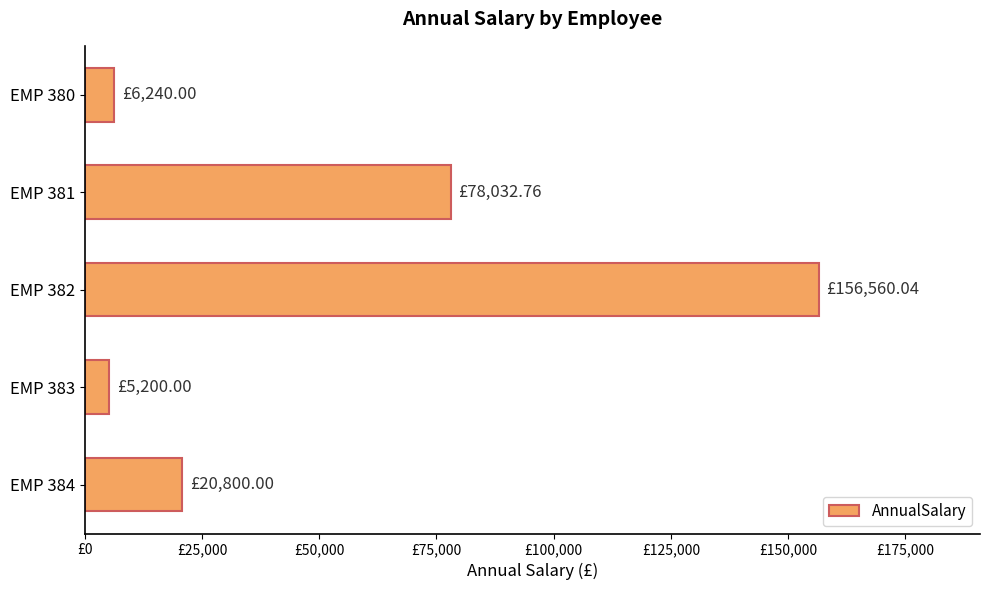

Are the bars horizontal?

Yes